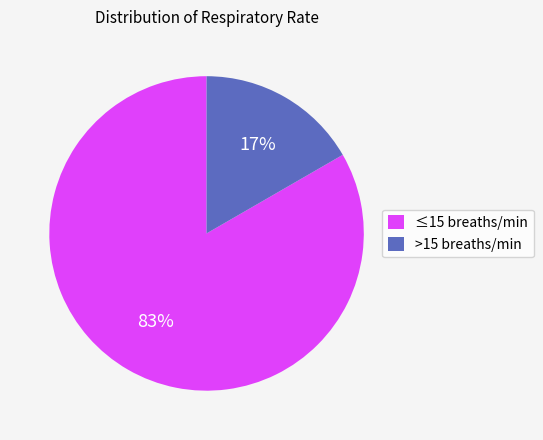

Combined, do ≤15 breaths/min and >15 breaths/min account for over 50%?

Yes